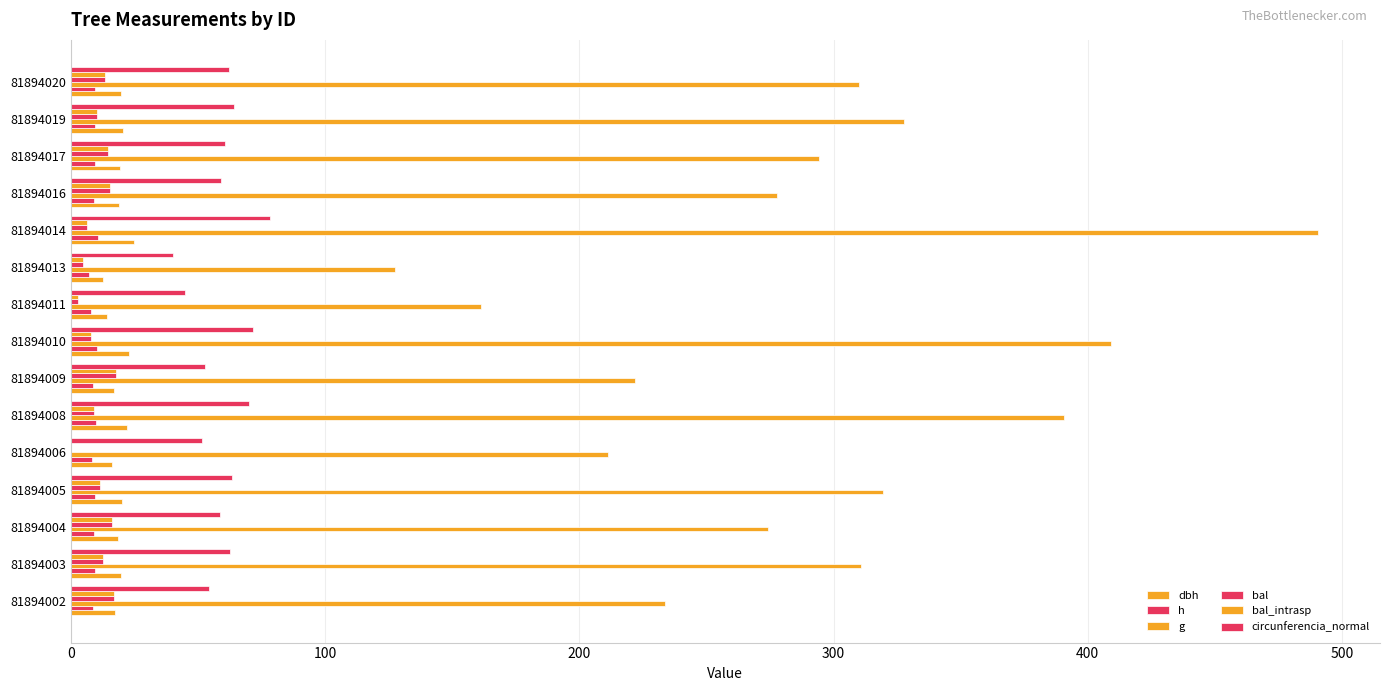

What is the average value of the bal series?

10.7